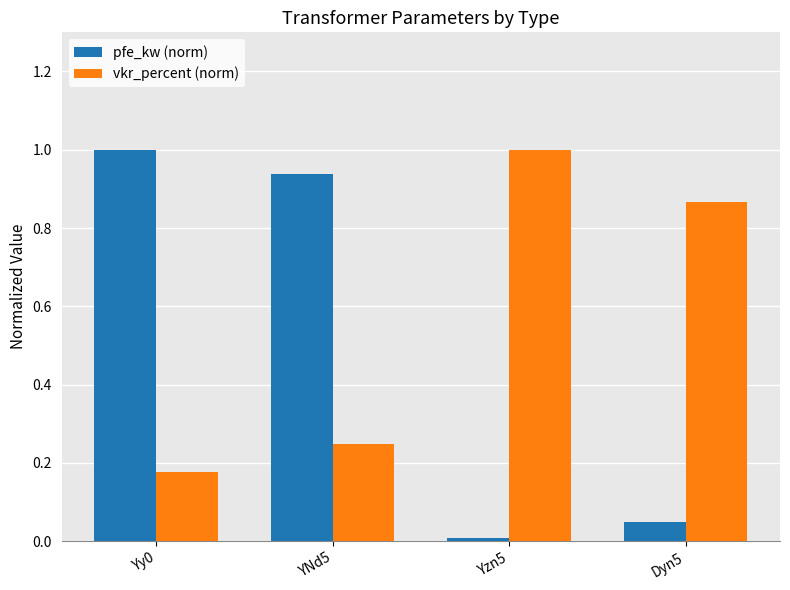

Count the number of categories in the chart.

4